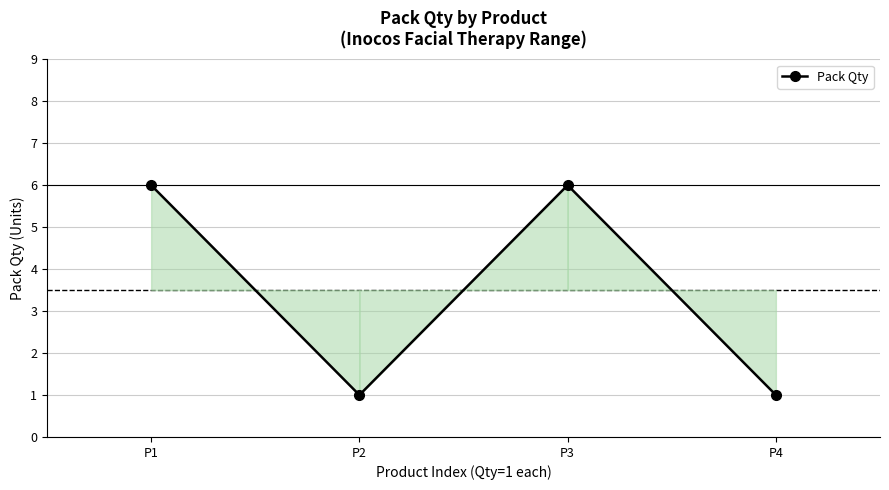

How many lines are shown in the chart?

1